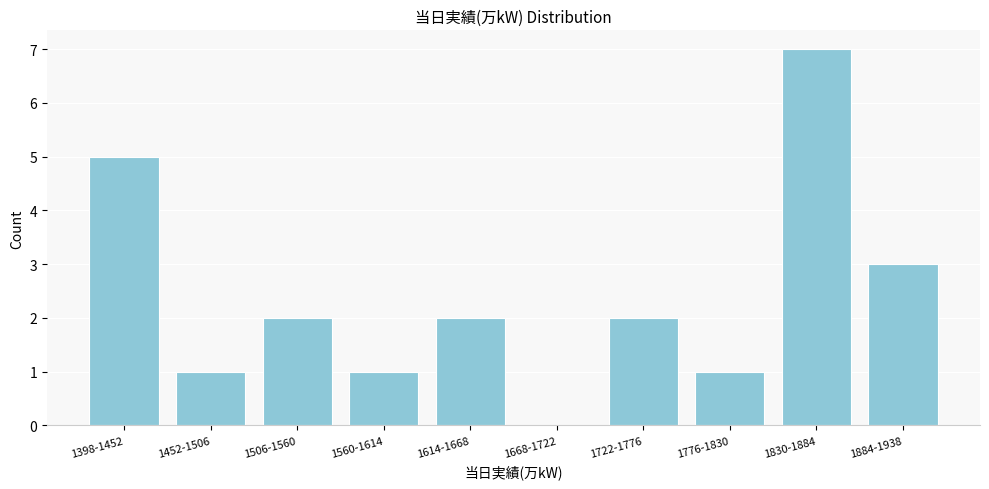

Reading right to left, transcribe all the data shown in this chart.

1884-1938=3	1830-1884=7	1776-1830=1	1722-1776=2	1668-1722=0	1614-1668=2	1560-1614=1	1506-1560=2	1452-1506=1	1398-1452=5